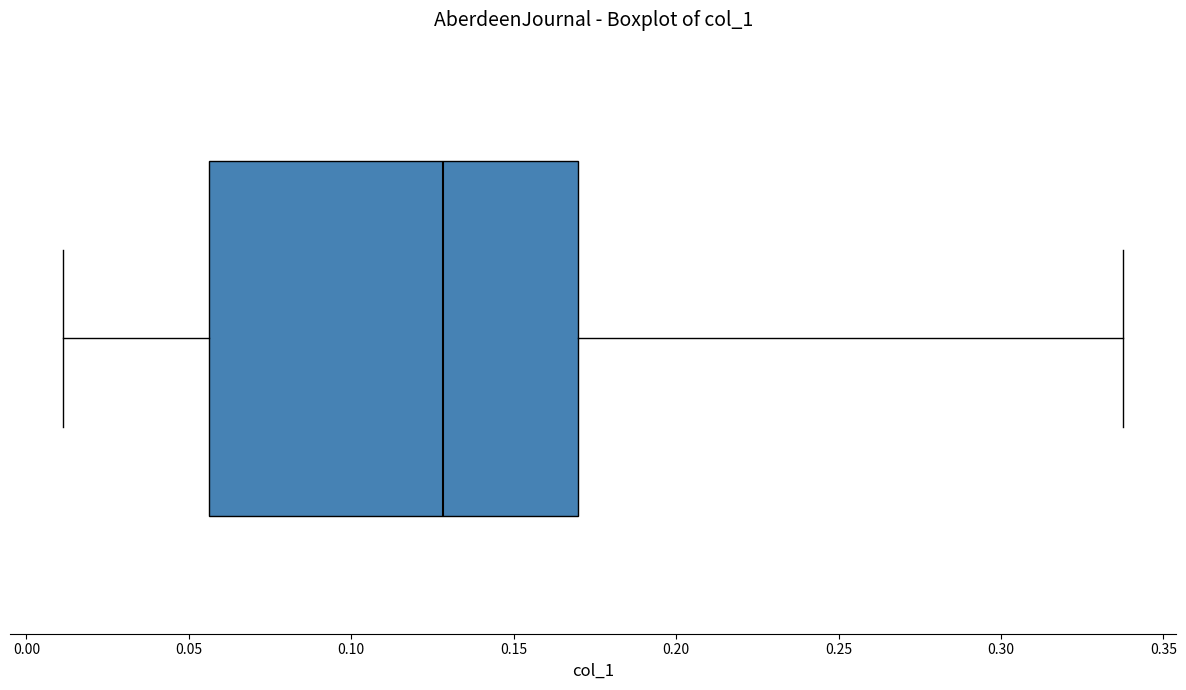

Read this box plot against the x-axis: the position of the median line, the range covered by the box, and the ends of both whiskers. The values are not printed on the chart, so give them approximately, as read against the axis.

median 0.130, box 0.055 to 0.170, whiskers 0.010 to 0.340